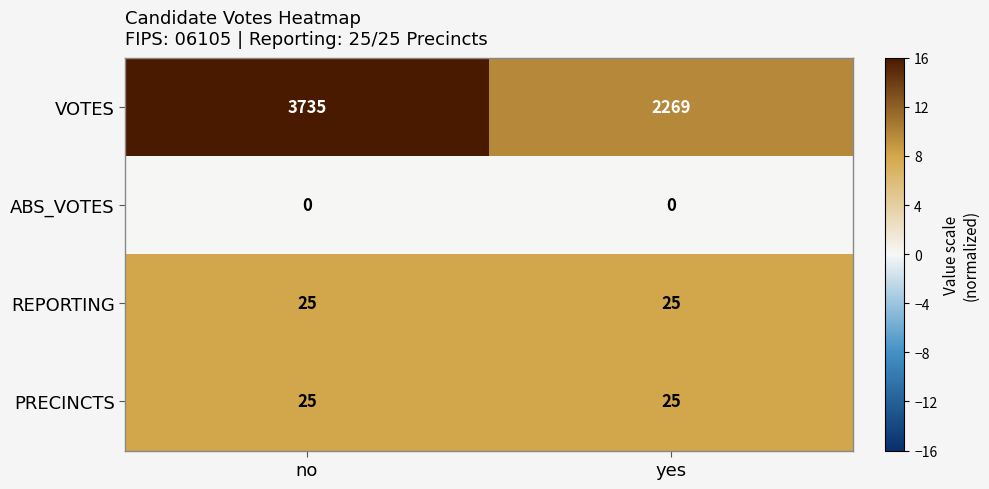

At which category is the sum across all series the highest?

no